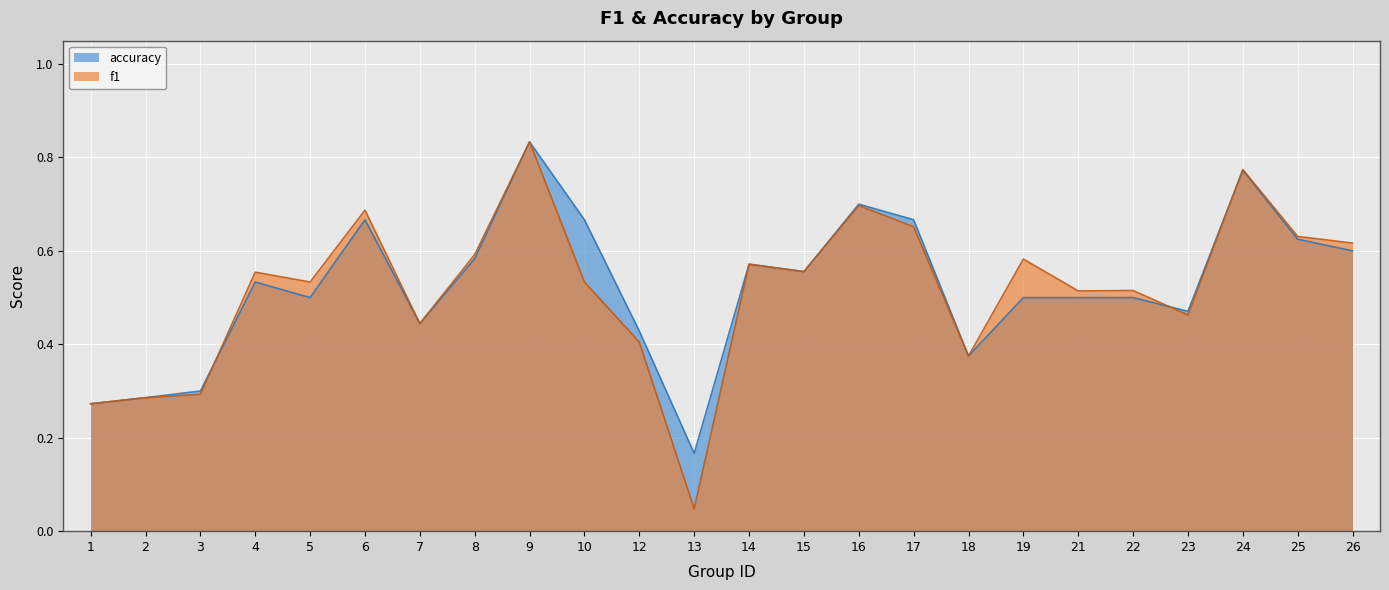

Between 21 and 8, which is larger?

8